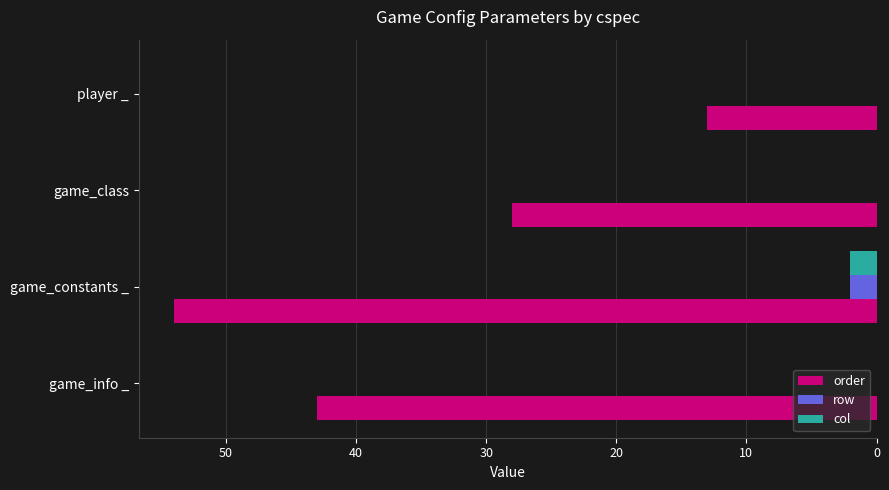

Is the value of order at game_class greater than the value of row at game_info _?

Yes